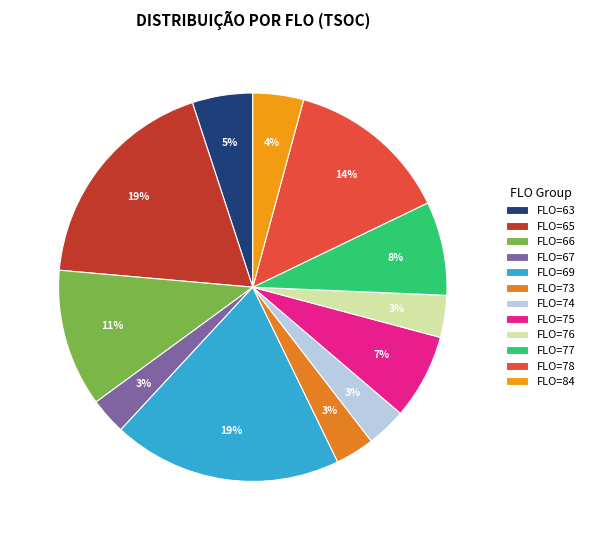

How many slices are in this pie chart?

12